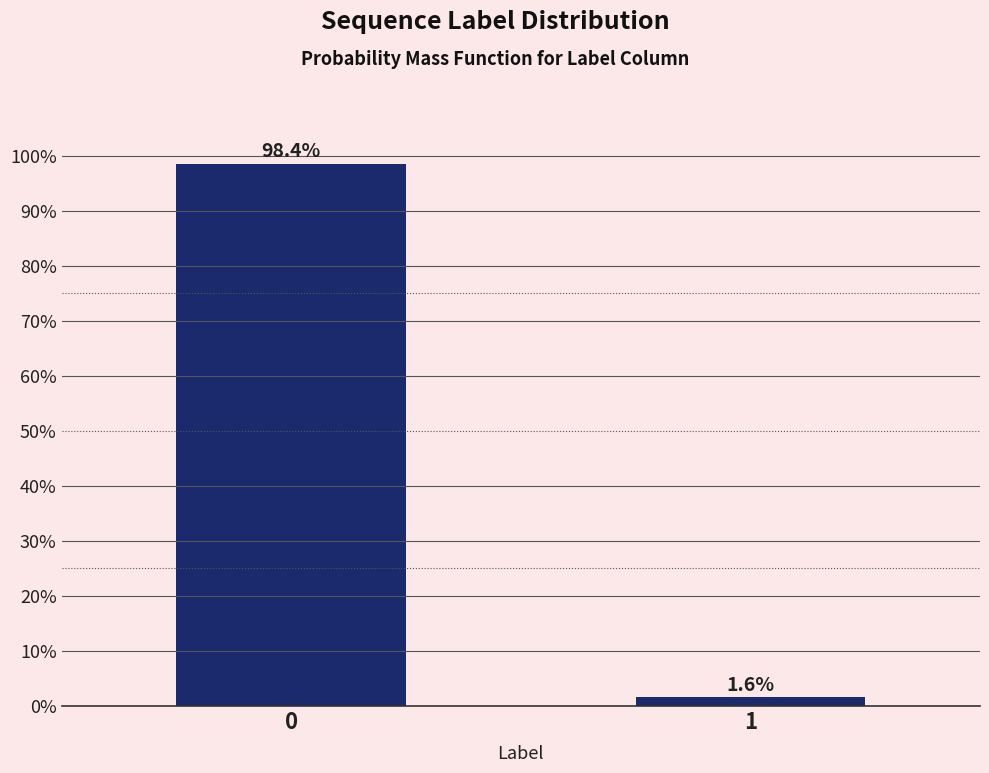

Reading left to right, list all the values displayed in this chart.

0=98.4	1=1.6